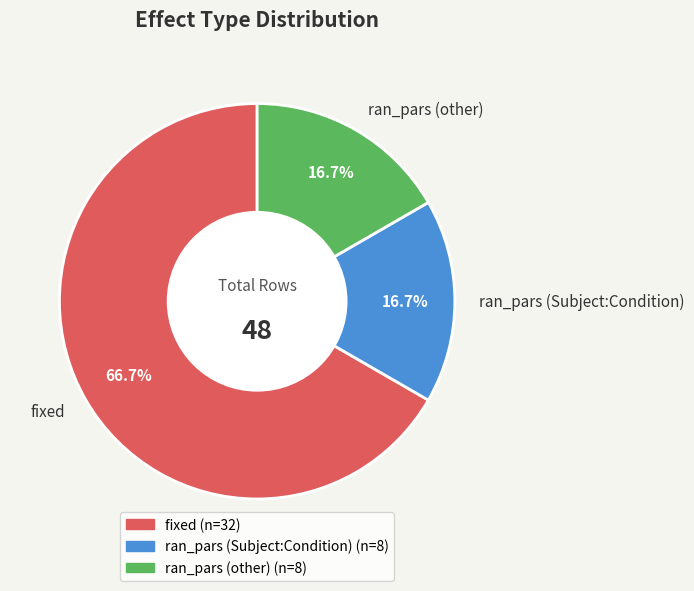

Which category has the biggest portion of the pie?

fixed